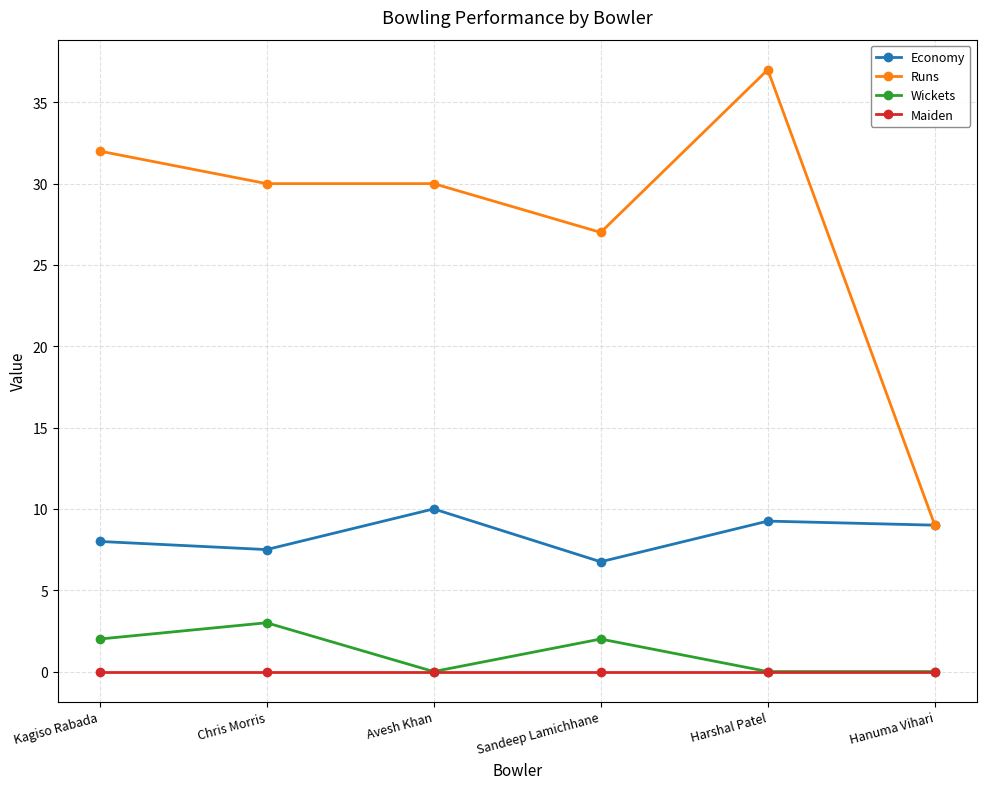

True or false: Runs and Maiden intersect in this chart.

False